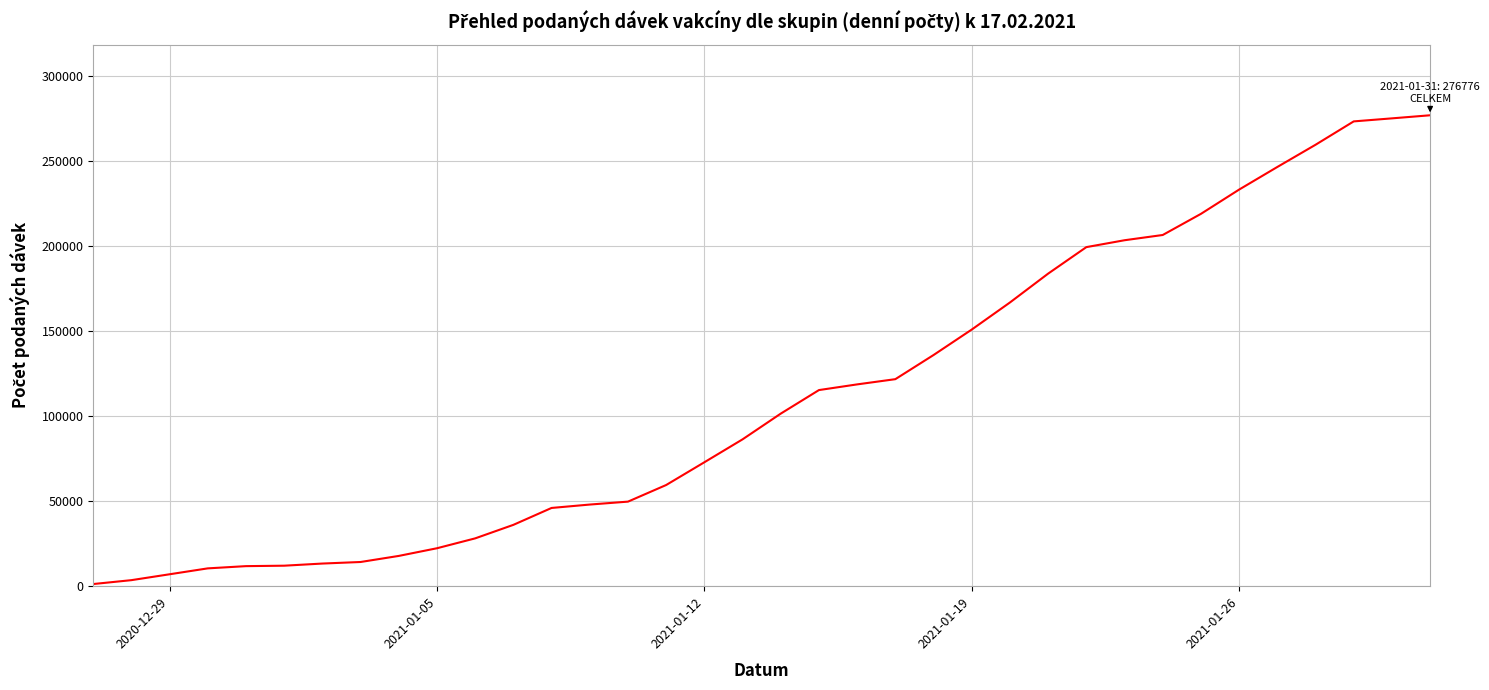

Is this an area chart (filled region under the line)?

No